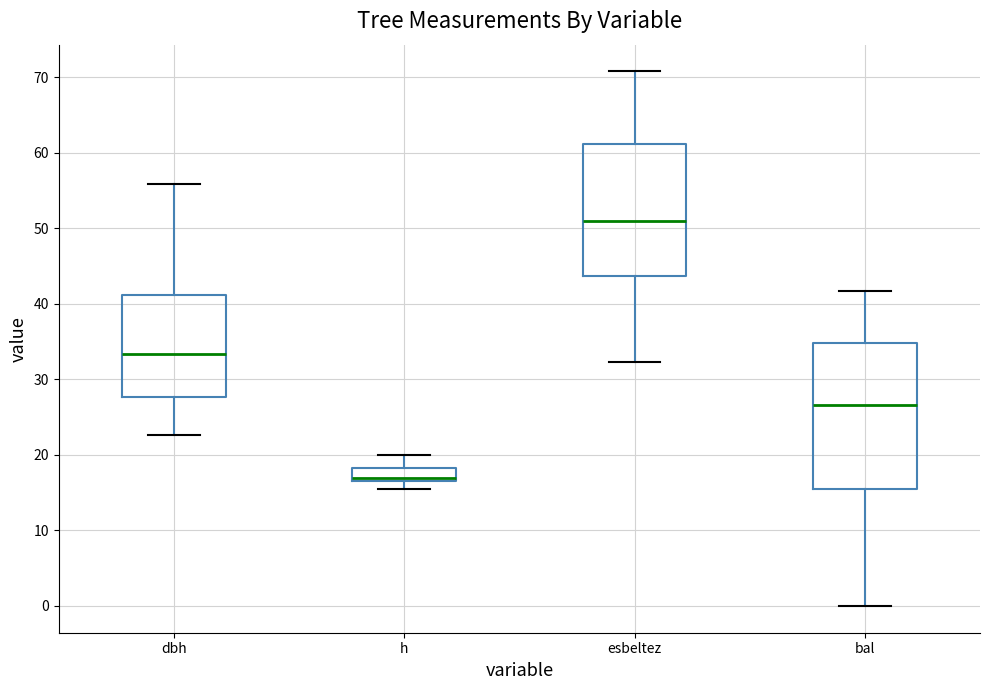

Reading left to right, transcribe this box plot: for each box, give where its median line is, the range the box spans, and where its two whiskers end, as read against the y-axis. The values are not printed on the chart, so give them approximately, as read against the axis.

dbh: median 33, box 28 to 41, whiskers 23 to 56
h: median 17 (just above the box's lower edge), box 17 to 18, whiskers 16 to 20
esbeltez: median 51, box 44 to 61, whiskers 32 to 71
bal: median 27, box 15 to 35, whiskers 0 to 42